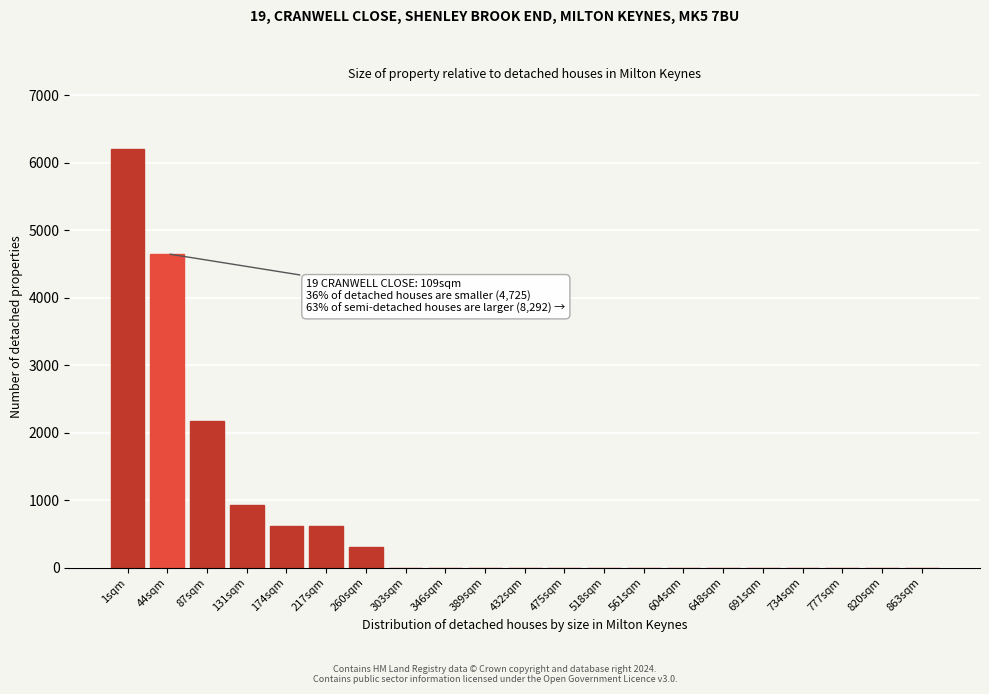

Reading right to left, list all the values displayed in this chart.

863sqm=0	820sqm=0	777sqm=0	734sqm=0	691sqm=0	648sqm=0	604sqm=0	561sqm=0	518sqm=0	475sqm=0	432sqm=0	389sqm=0	346sqm=0	303sqm=0	260sqm=310	217sqm=620	174sqm=620	131sqm=930	87sqm=2170	44sqm=4650	1sqm=6200